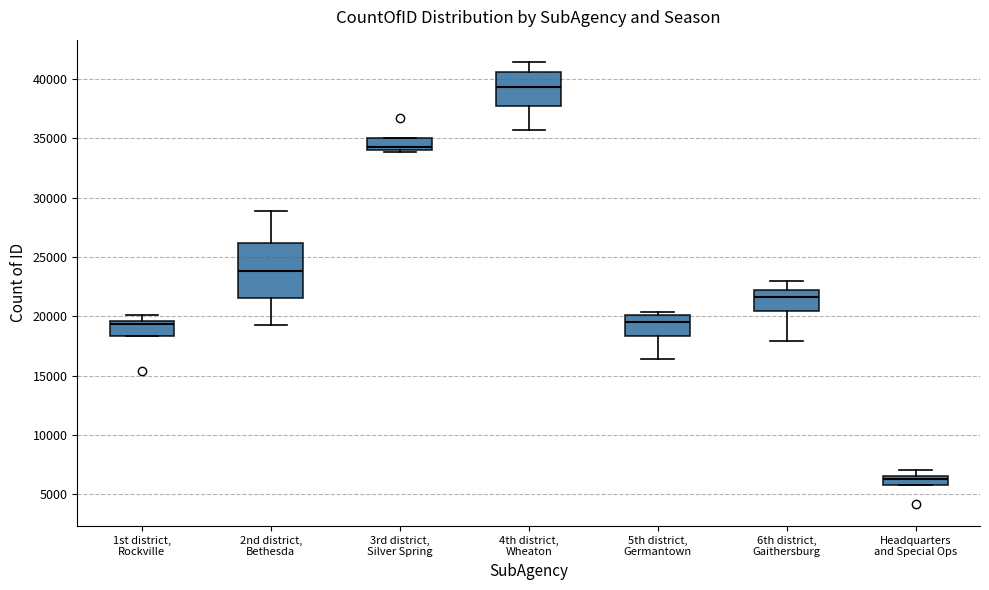

Which box's median line is the lowest?

Headquarters and Special Ops